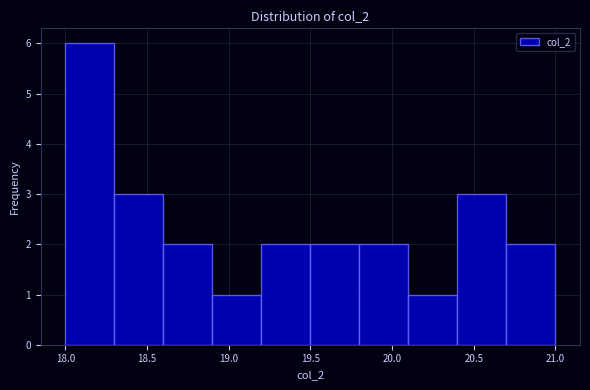

Reading left to right, transcribe this chart: for each bar, give the range it covers on the x-axis and its height. The values are not printed on the chart, so give them approximately, as read against the axis.

18.0 to 18.3: 6
18.3 to 18.6: 3
18.6 to 18.9: 2
18.9 to 19.2: 1
19.2 to 19.5: 2
19.5 to 19.8: 2
19.8 to 20.1: 2
20.1 to 20.4: 1
20.4 to 20.7: 3
20.7 to 21.0: 2